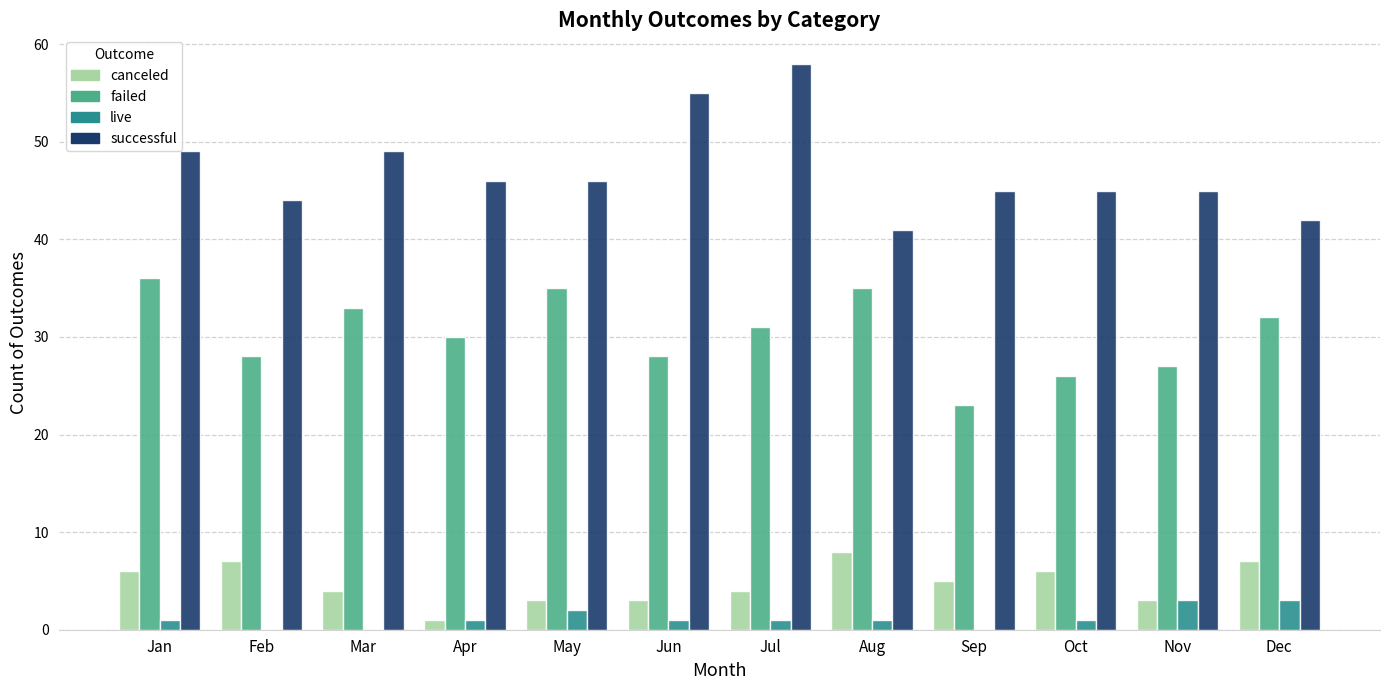

True or false: canceled has a value of 3 at Nov.

True